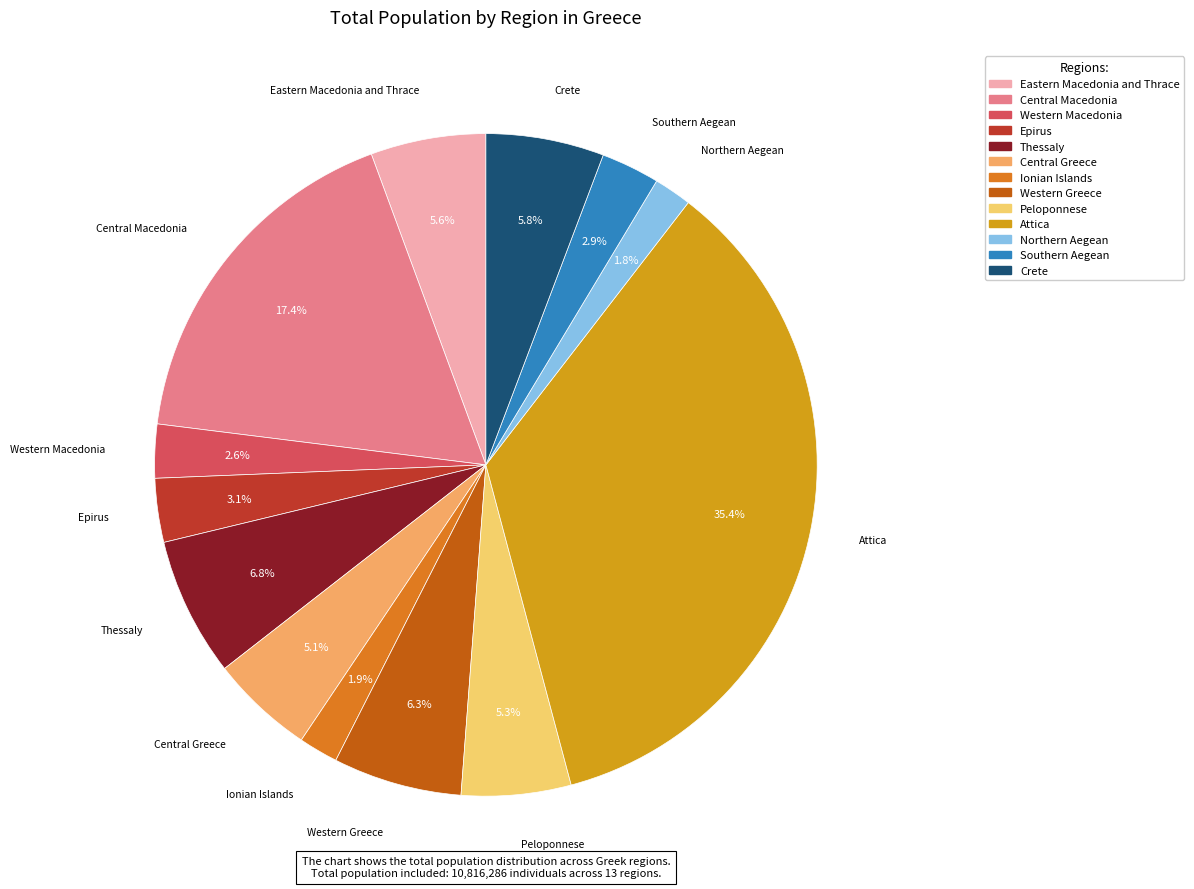

How much of the chart is everything except Southern Aegean?

97.1%